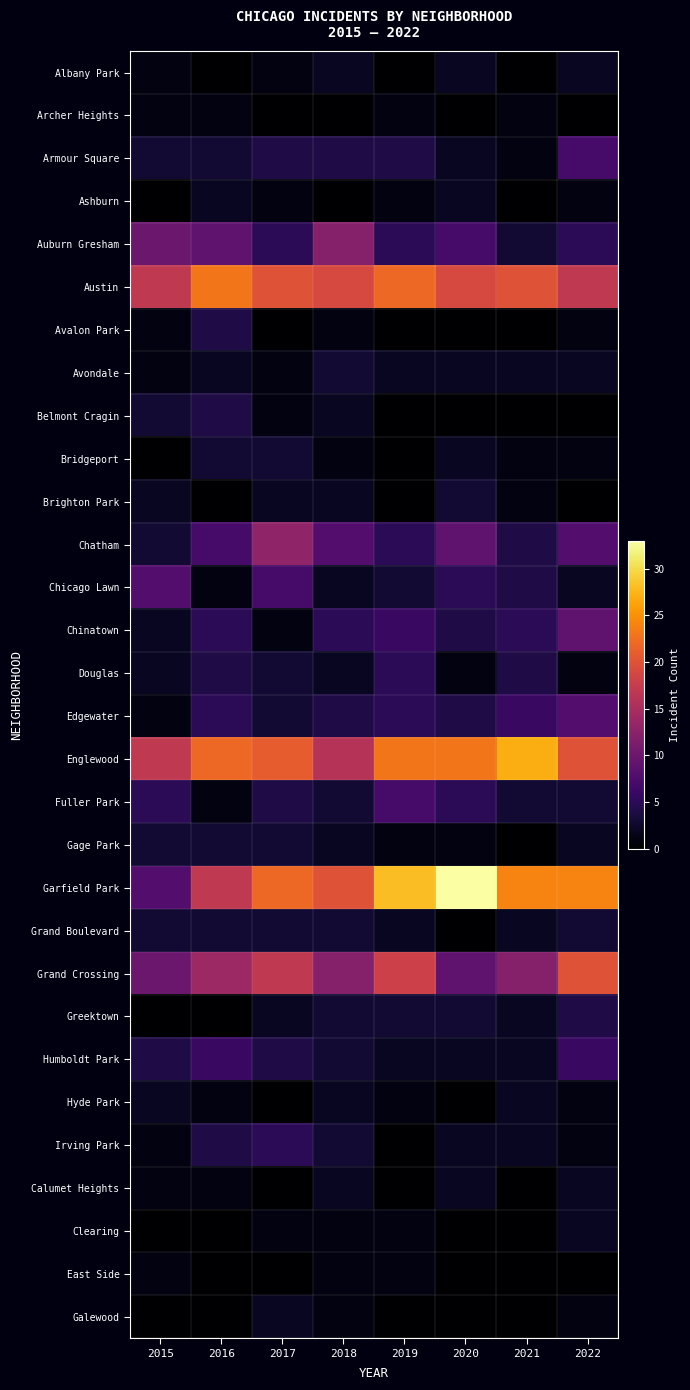

Which series has the largest total across all categories?

Garfield Park